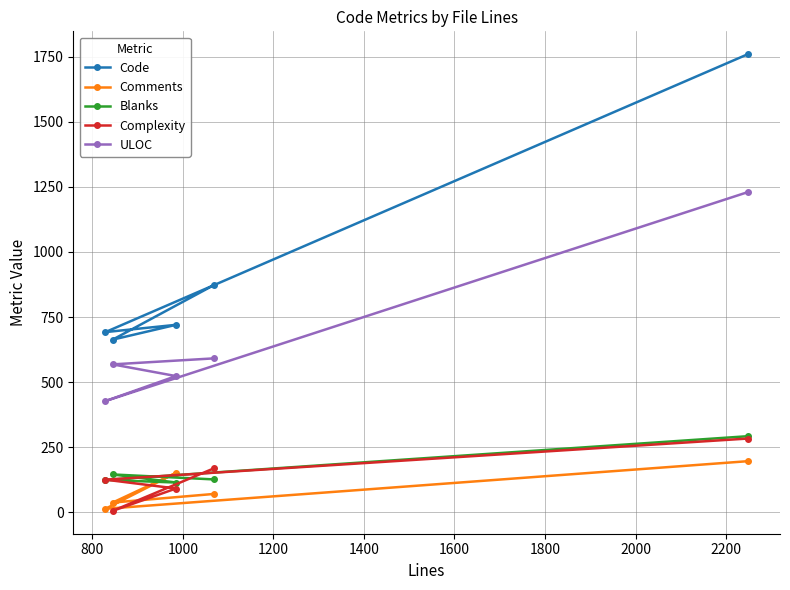

Reading right to left, what are all the values shown in this chart?

Code: 1760	692	720	663	872
Comments: 196	13	151	37	70
Blanks: 292	124	114	145	126
Complexity: 283	125	91	5	168
ULOC: 1230	427	523	568	591